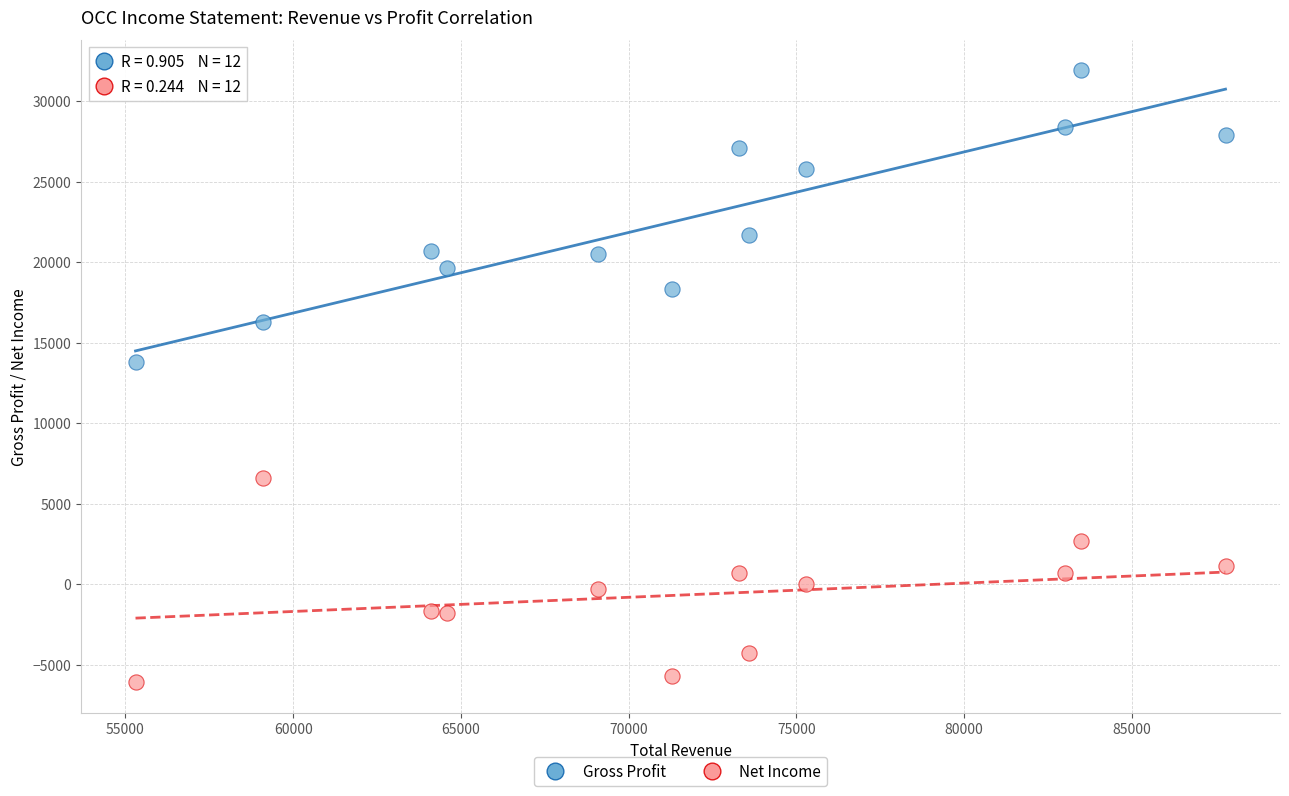

Which series contains the highest Y value?

Gross Profit